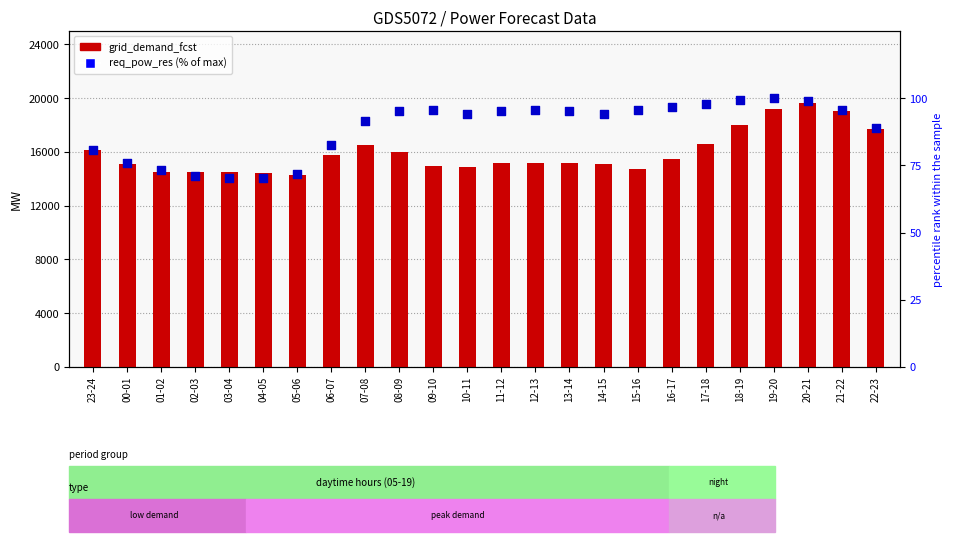

At how many categories does at least one series exceed 13383?

24